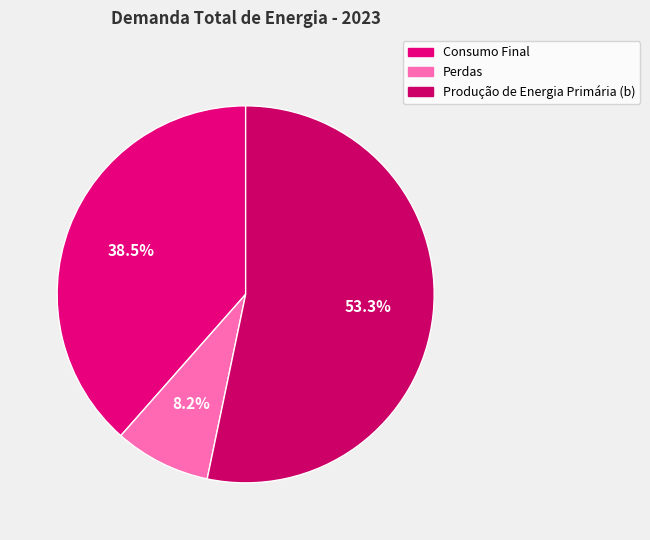

How much of the chart is everything except Perdas?

91.8%